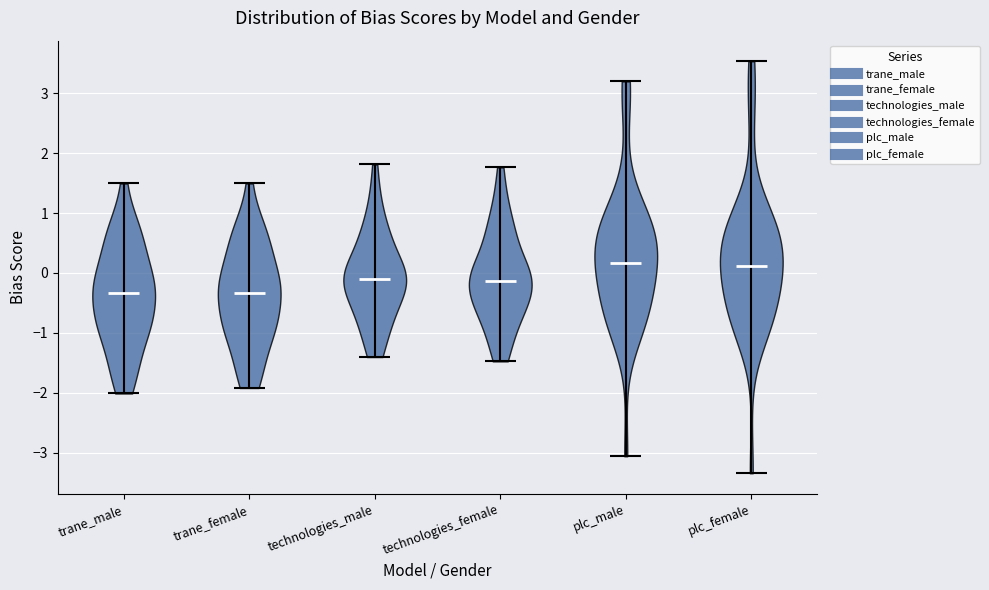

Reading left to right, read every violin against the y-axis: where its median line is, and the lowest and highest points it reaches. The values are not printed on the chart, so give them approximately, as read against the axis.

trane_male: median line -0.3, lowest point -2.0, highest point 1.5
trane_female: median line -0.3, lowest point -1.9, highest point 1.5
technologies_male: median line -0.1, lowest point -1.4, highest point 1.8
technologies_female: median line -0.1, lowest point -1.5, highest point 1.8
plc_male: median line 0.2, lowest point -3.1, highest point 3.2
plc_female: median line 0.1, lowest point -3.3, highest point 3.5